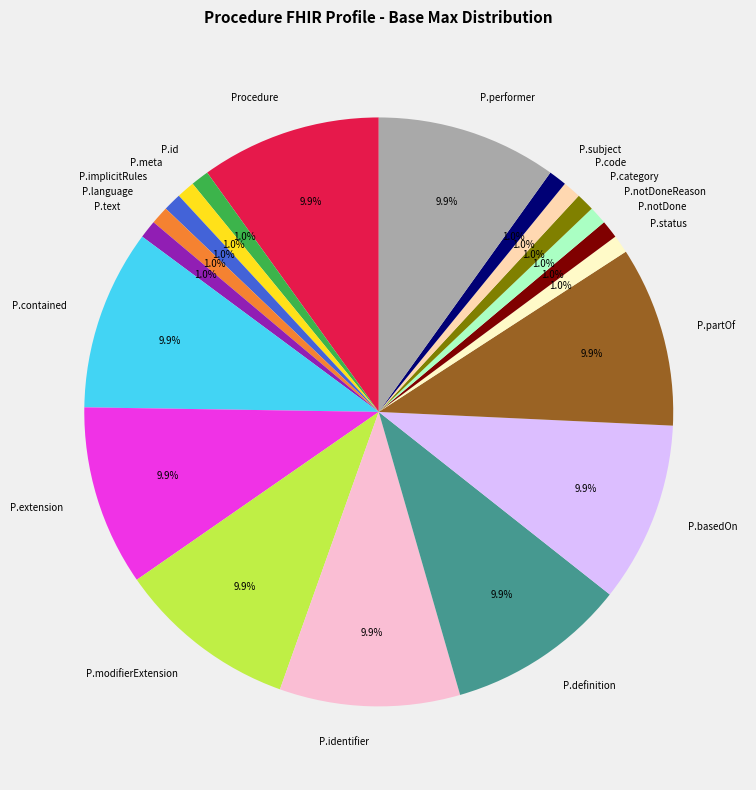

Count the number of slices in the pie.

20